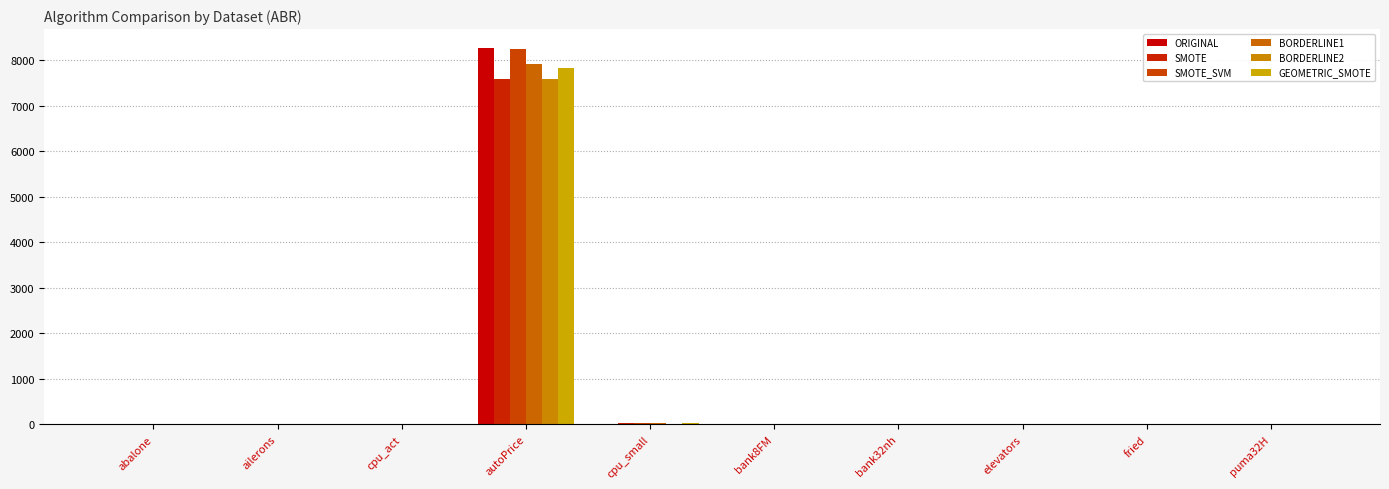

How many values in the ORIGINAL series exceed 10?

5